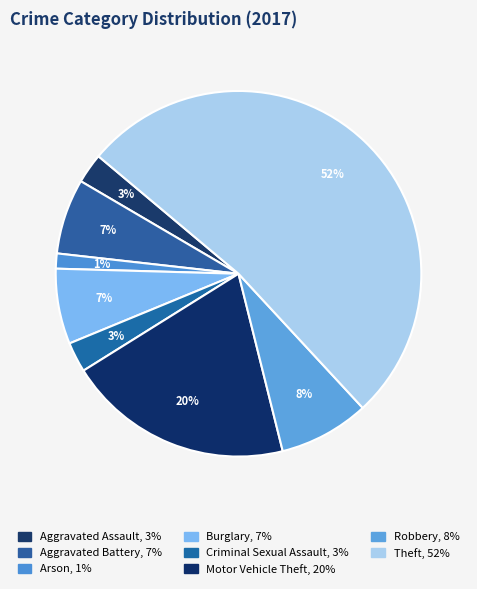

Count the number of slices in the pie.

8